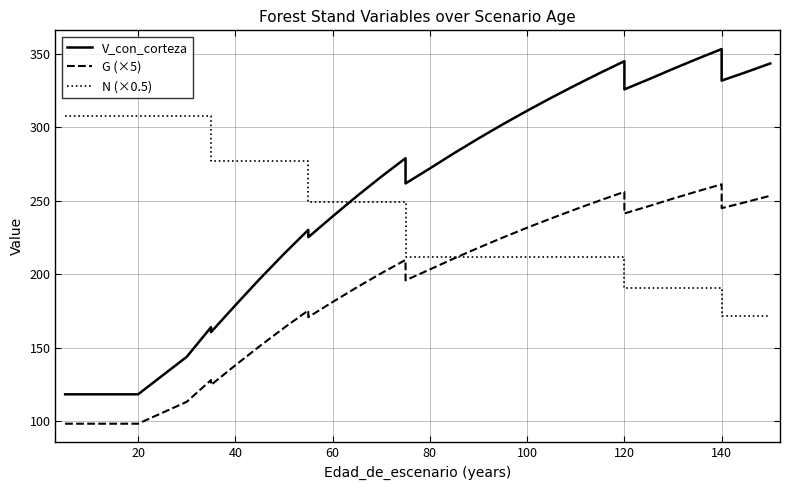

Which series ends up on top after the final intersection of N (×0.5) and G (×5)?

G (×5)